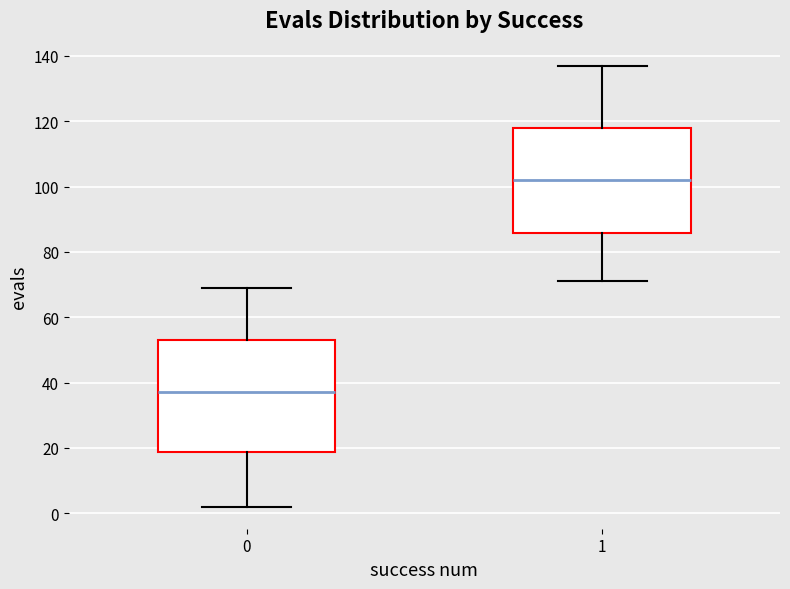

Reading left to right, read every box against the y-axis: the position of its median line, the range the box covers, and the ends of its whiskers. The values are not printed on the chart, so give them approximately, as read against the axis.

0: median 38, box 18 to 54, whiskers 2 to 70
1: median 102, box 86 to 118, whiskers 72 to 138